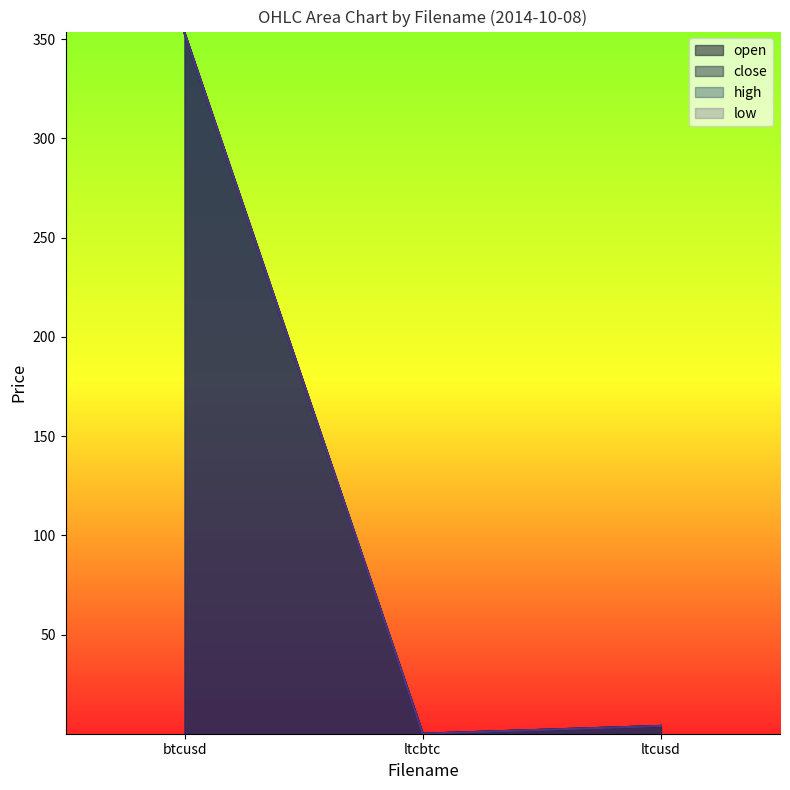

Is it true that close equals 201.9 at btcusd?

False